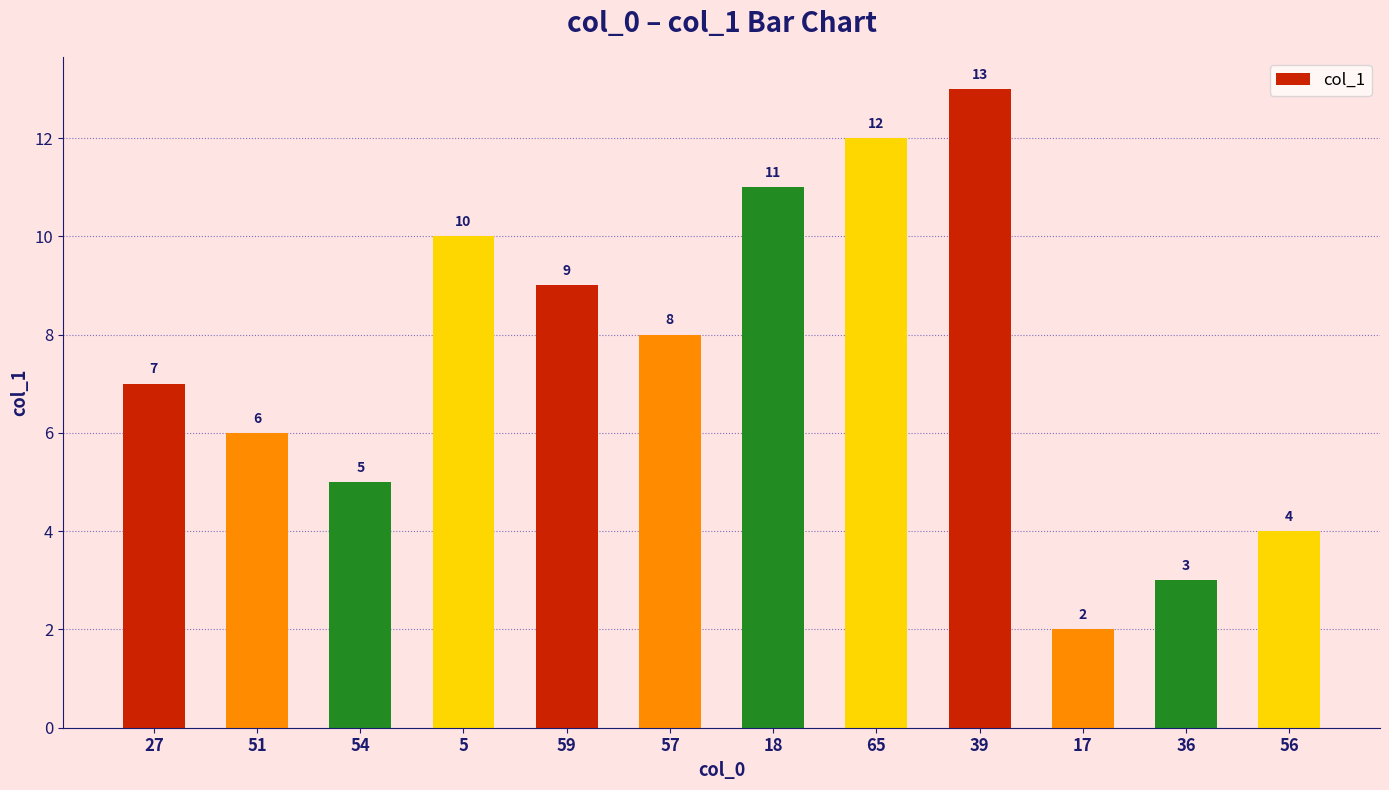

Count the number of data series in this chart.

1